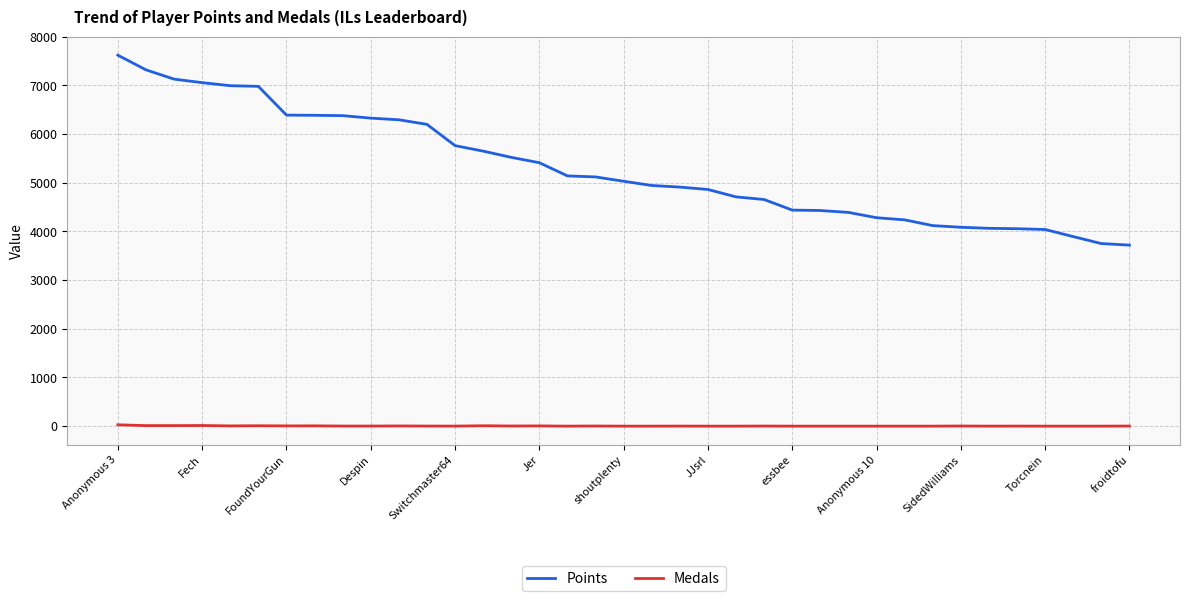

True or false: Points and Medals cross at least once.

False